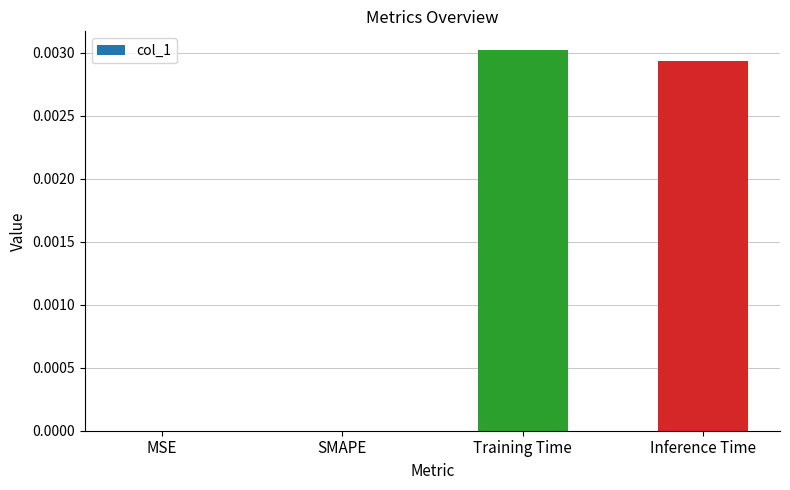

How many distinct data groups are displayed?

1